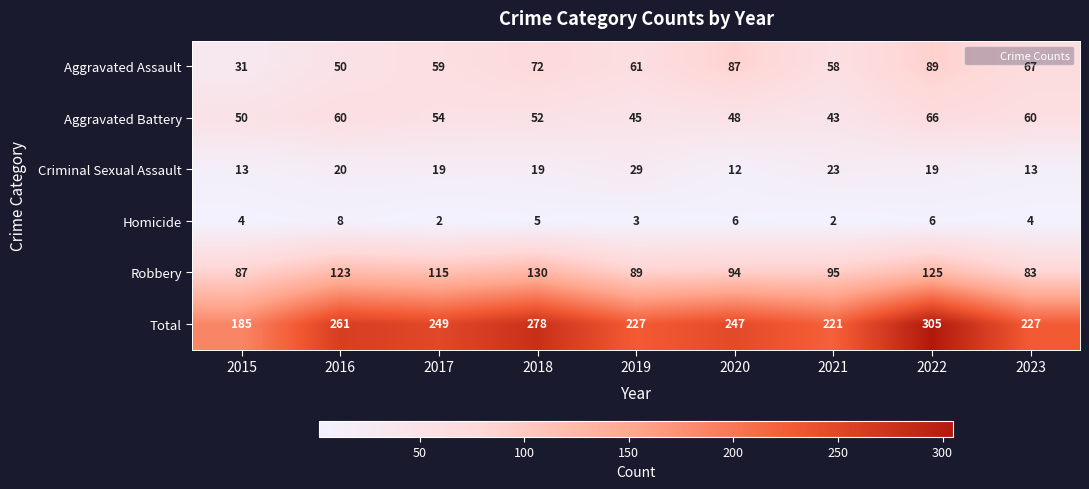

True or false: Aggravated Assault has a value of 72 at 2018.

True